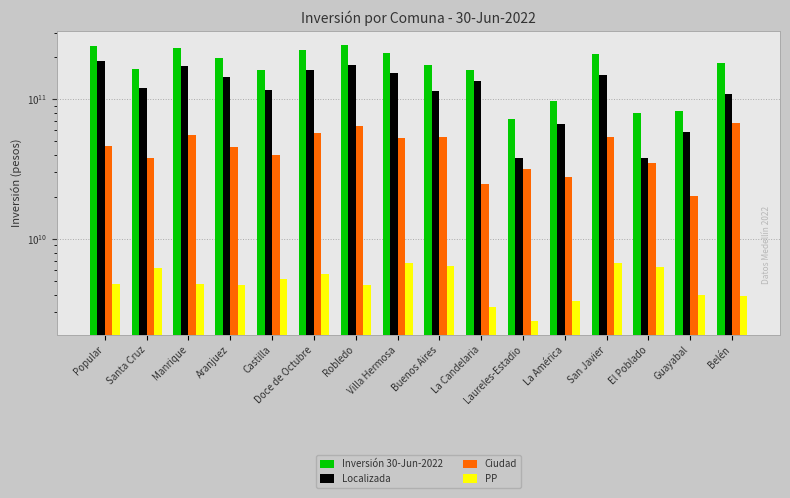

The Localizada series shows 69384023305.1 at San Javier. True or false?

False